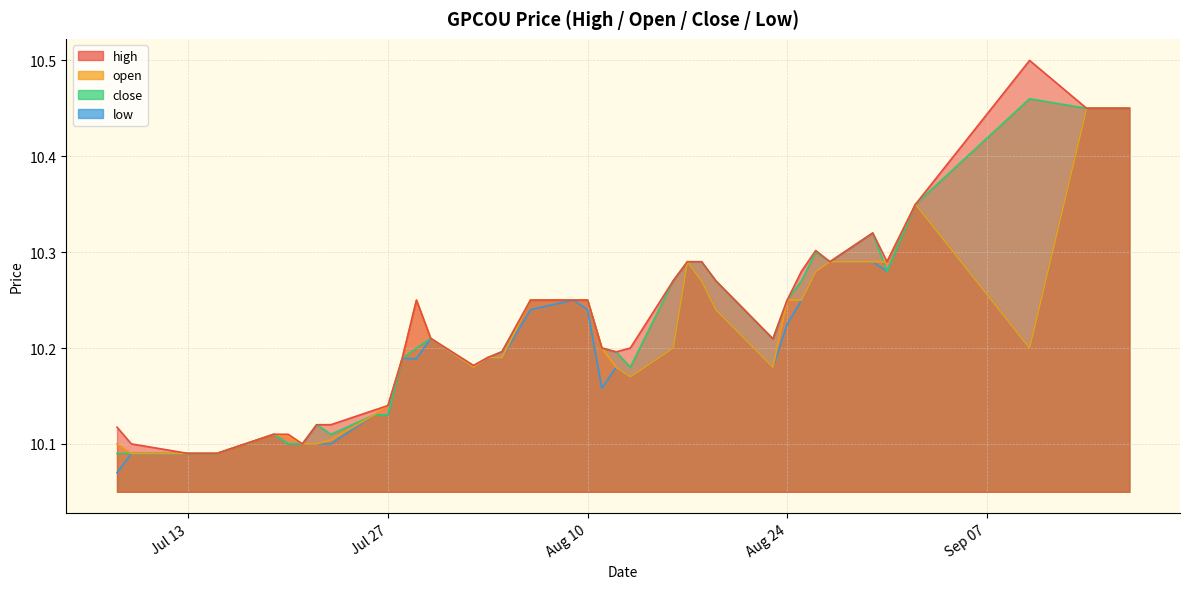

What is the average value of the open series?

10.2